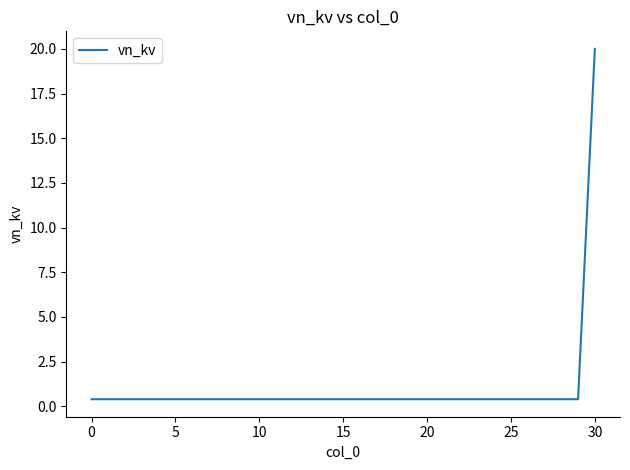

What is the greatest value displayed?

20.0